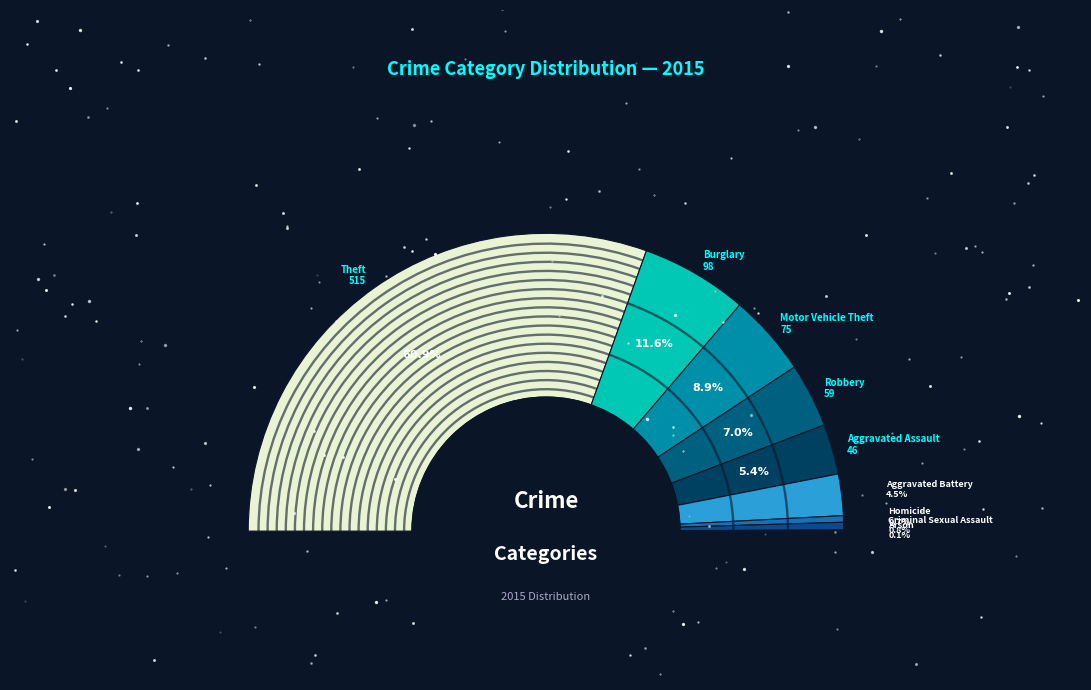

Do Homicide and Arson together represent more than half of the pie?

No